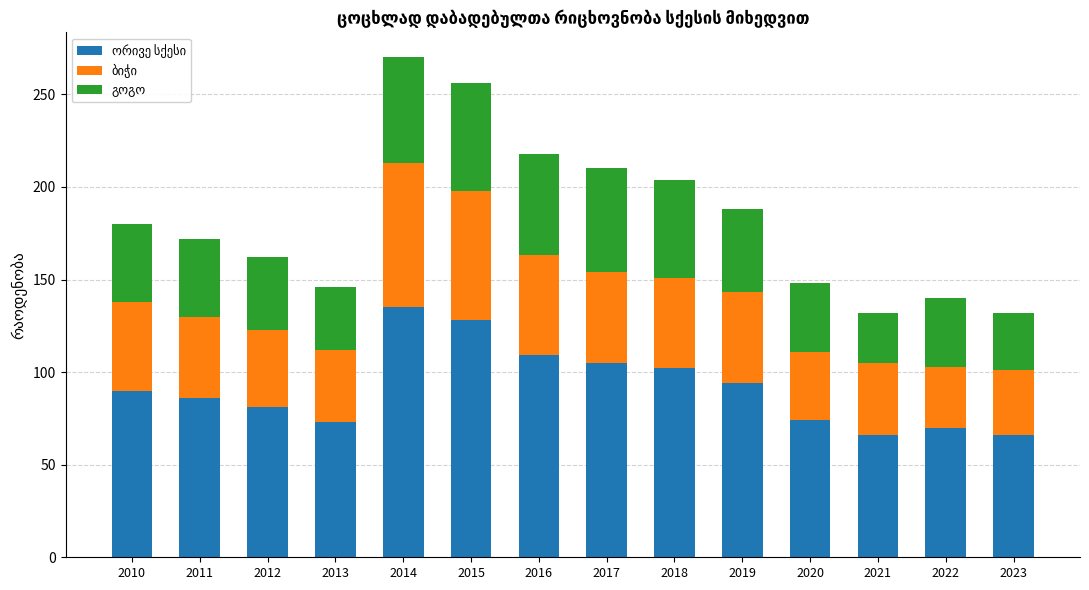

Does the chart contain stacked bars?

Yes